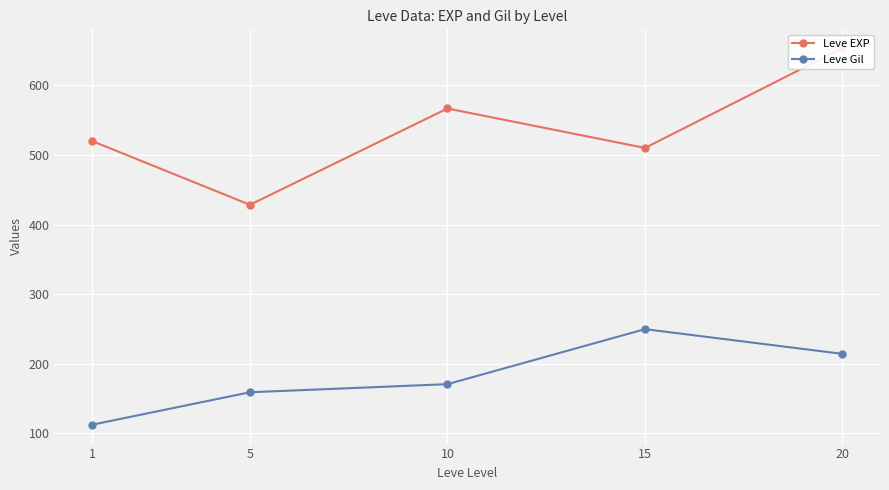

At which category is the sum across all series the highest?

20